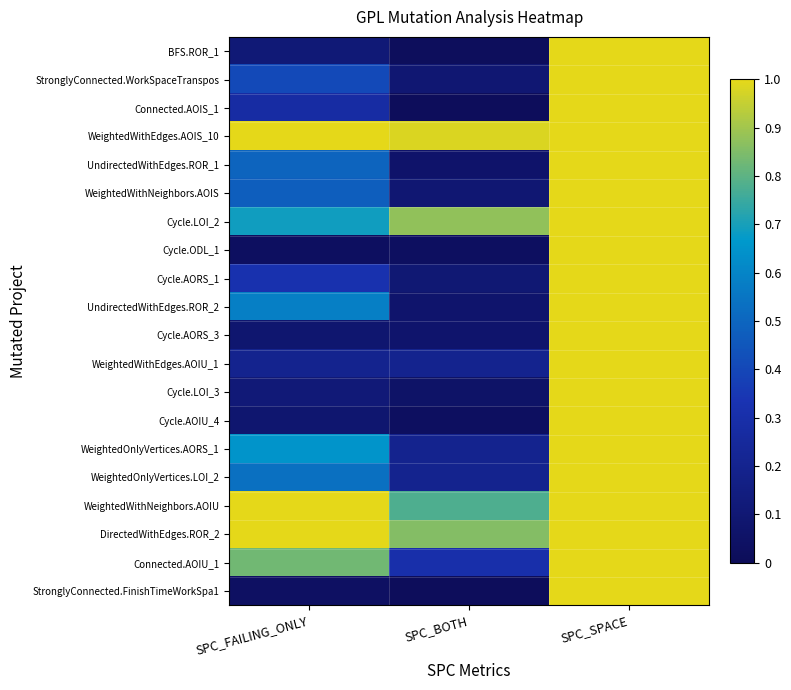

What is the spread (max minus min) of values at SPC_BOTH?

1.0